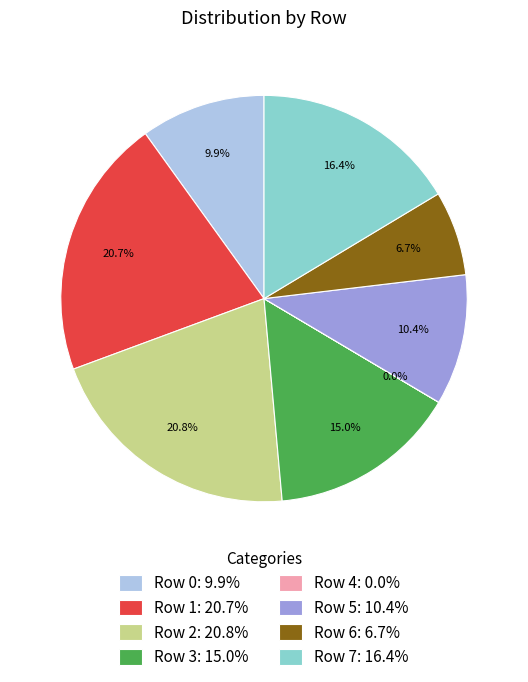

To the nearest percent, what portion does Row 0 represent?

10%